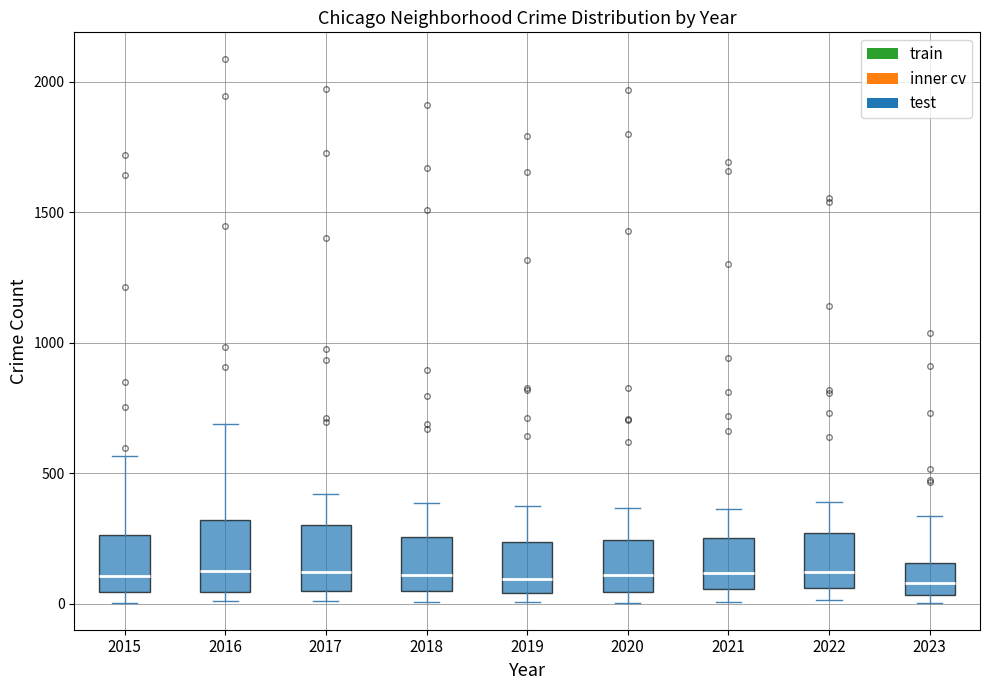

Reading left to right, transcribe this box plot: for each box, give where its median line is, the range the box spans, and where its two whiskers end, as read against the y-axis. The values are not printed on the chart, so give them approximately, as read against the axis.

2015: median 100, box 50 to 250, whiskers 0 to 550
2016: median 150, box 50 to 300, whiskers 0 to 700
2017: median 100, box 50 to 300, whiskers 0 to 400
2018: median 100, box 50 to 250, whiskers 0 to 400
2019: median 100, box 50 to 250, whiskers 0 to 400
2020: median 100, box 50 to 250, whiskers 0 to 350
2021: median 100, box 50 to 250, whiskers 0 to 350
2022: median 100, box 50 to 250, whiskers 0 to 400
2023: median 100, box 50 to 150, whiskers 0 to 350